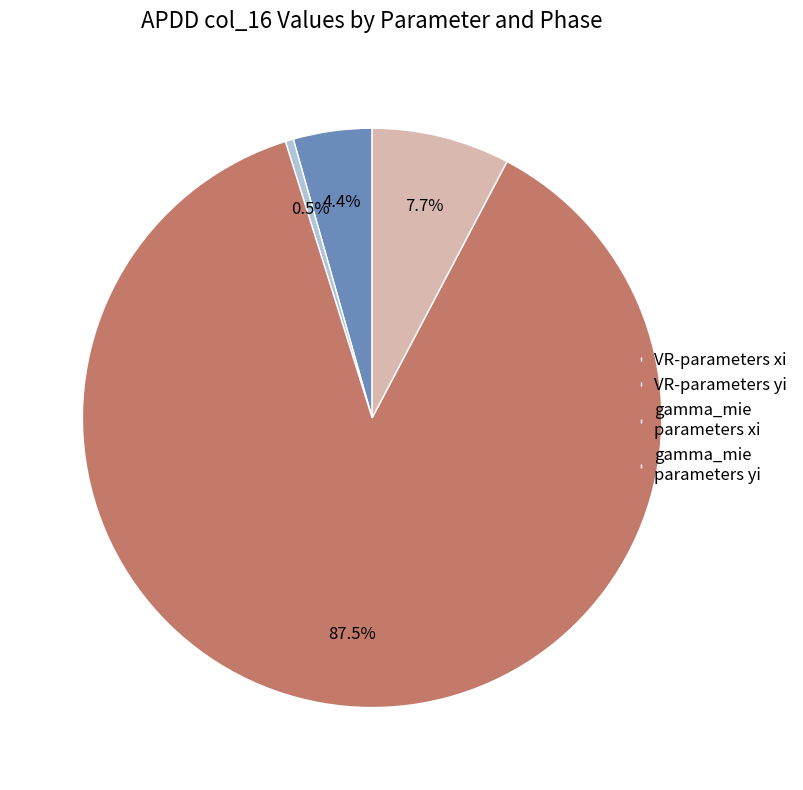

Rank the categories by value from lowest to highest.

VR-parameters yi, VR-parameters xi, gamma_mie parameters yi, gamma_mie parameters xi